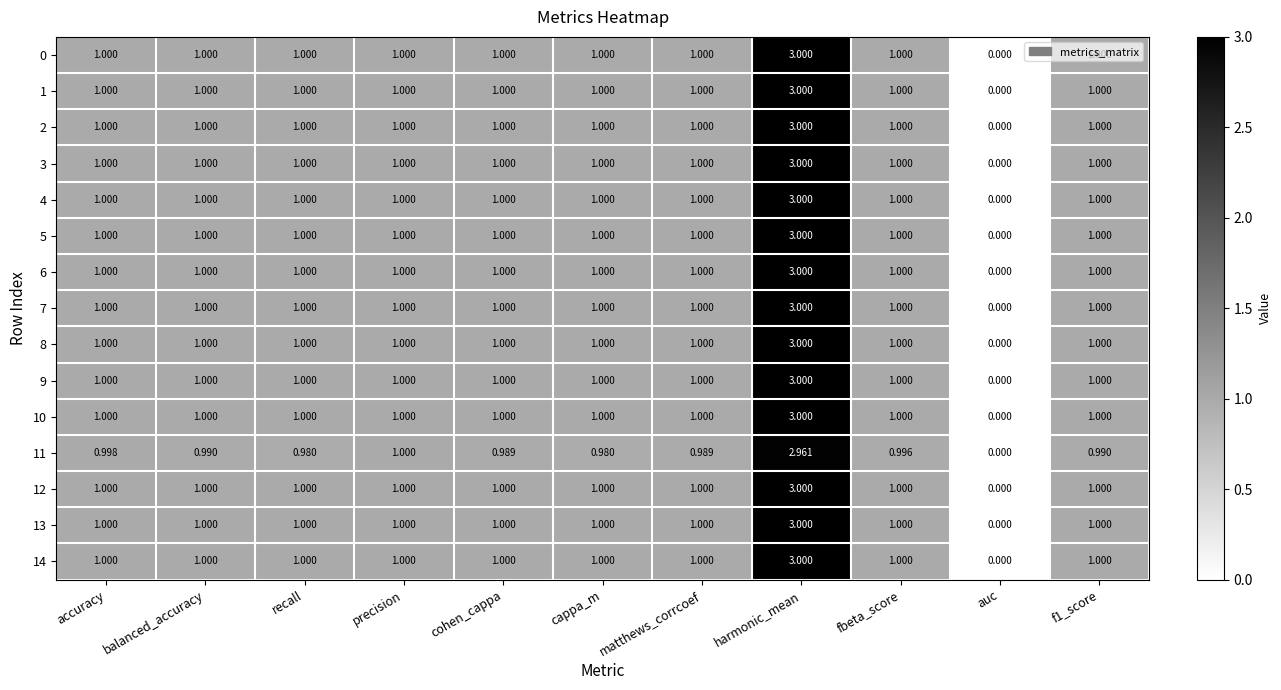

Is the value of 11 at f1_score greater than the value of 12 at precision?

No